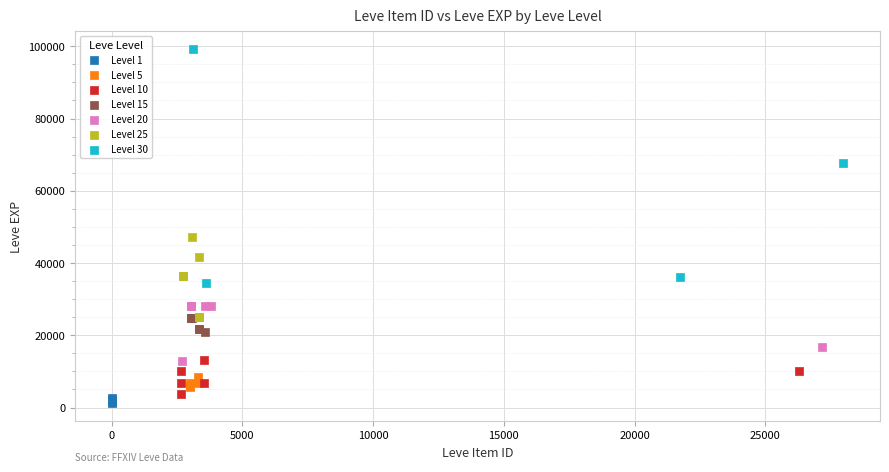

Which series contains the highest Y value?

Level 30